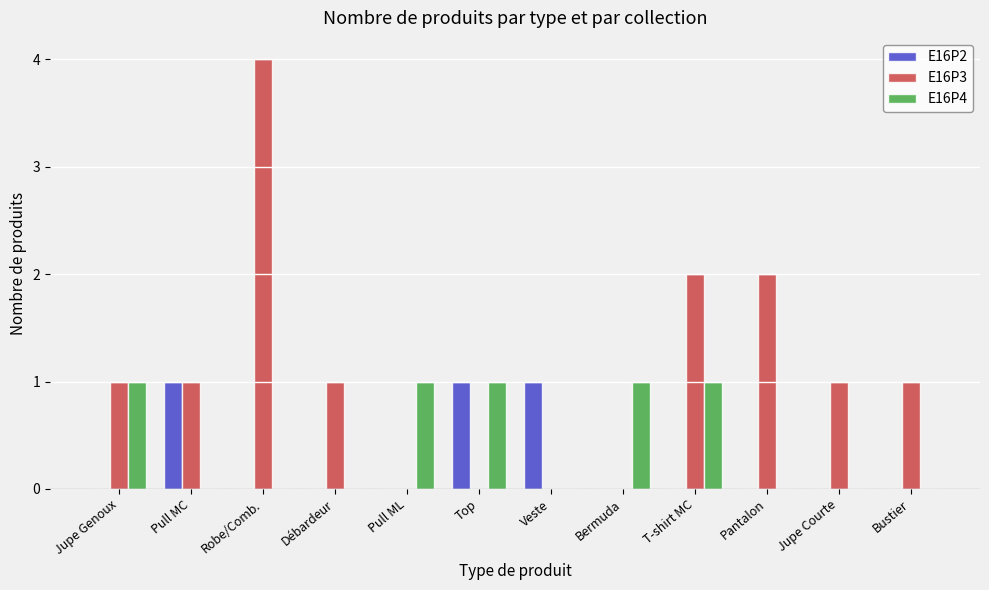

Reading left to right, list all the values displayed in this chart.

E16P2: 0	1	0	0	0	1	1	0	0	0	0	0
E16P3: 1	1	4	1	0	0	0	0	2	2	1	1
E16P4: 1	0	0	0	1	1	0	1	1	0	0	0